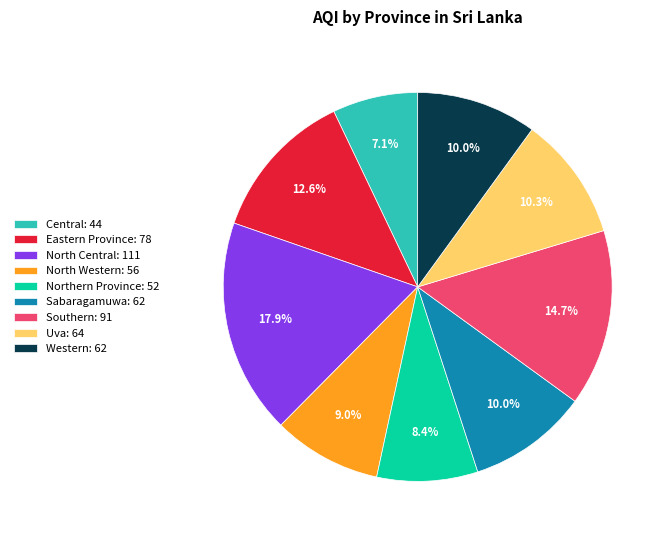

Count the number of slices in the pie.

9